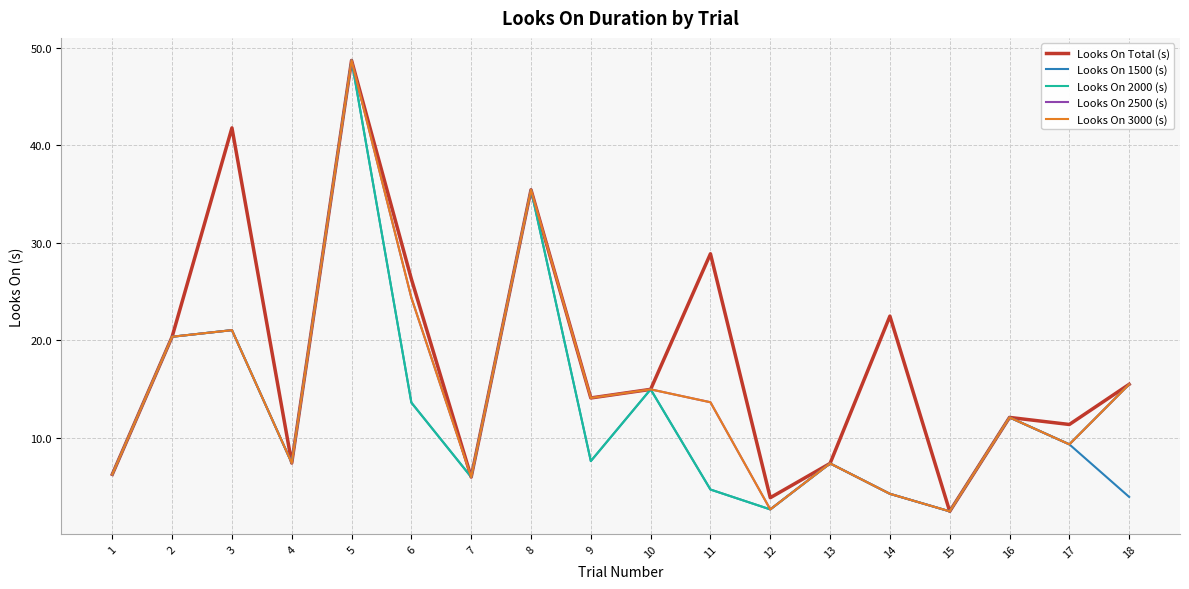

Does the chart have visible grid lines?

Yes